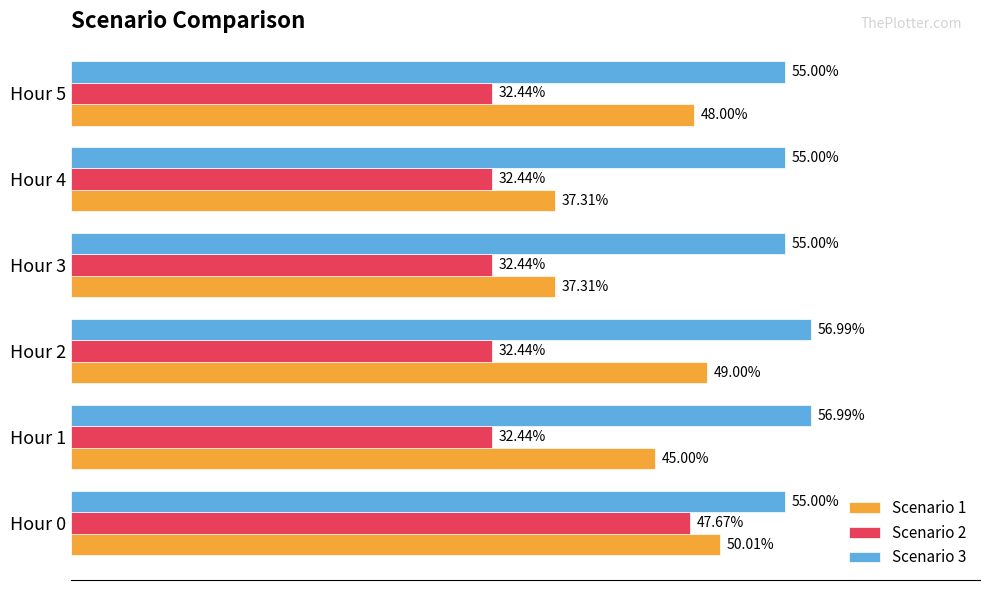

Which series has the widest spread of values?

Scenario 2